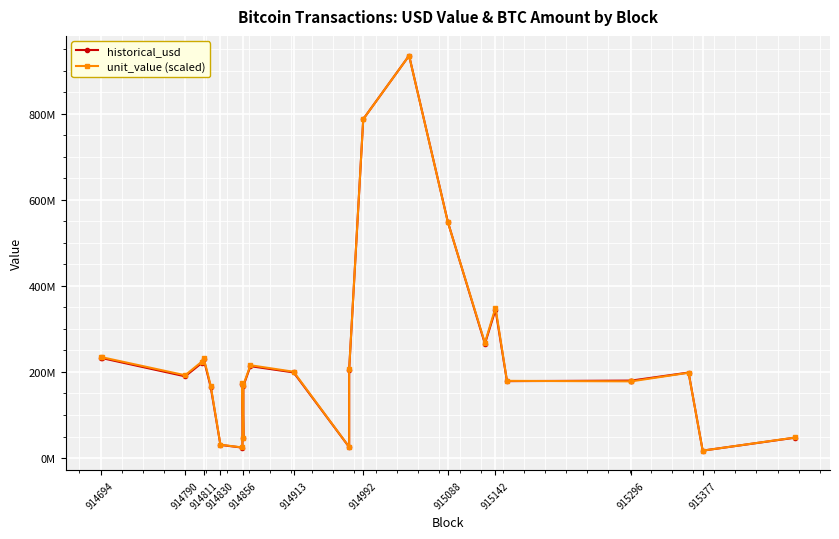

Rank the series at 914790 from highest to lowest value.

unit_value (scaled), historical_usd